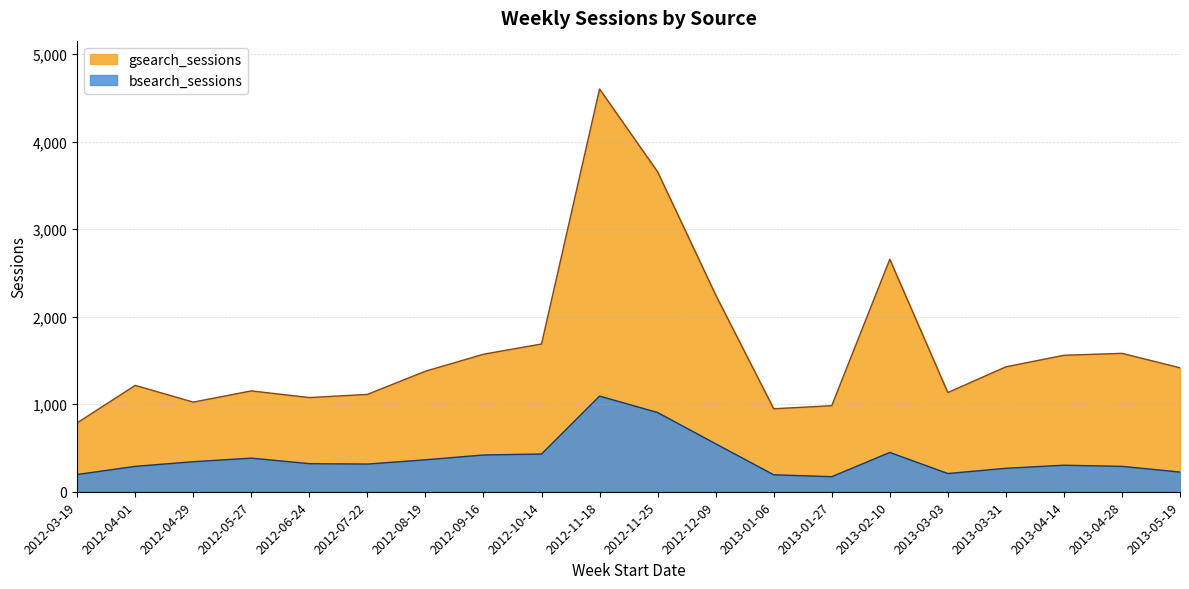

Which series has the widest spread of values?

gsearch_sessions